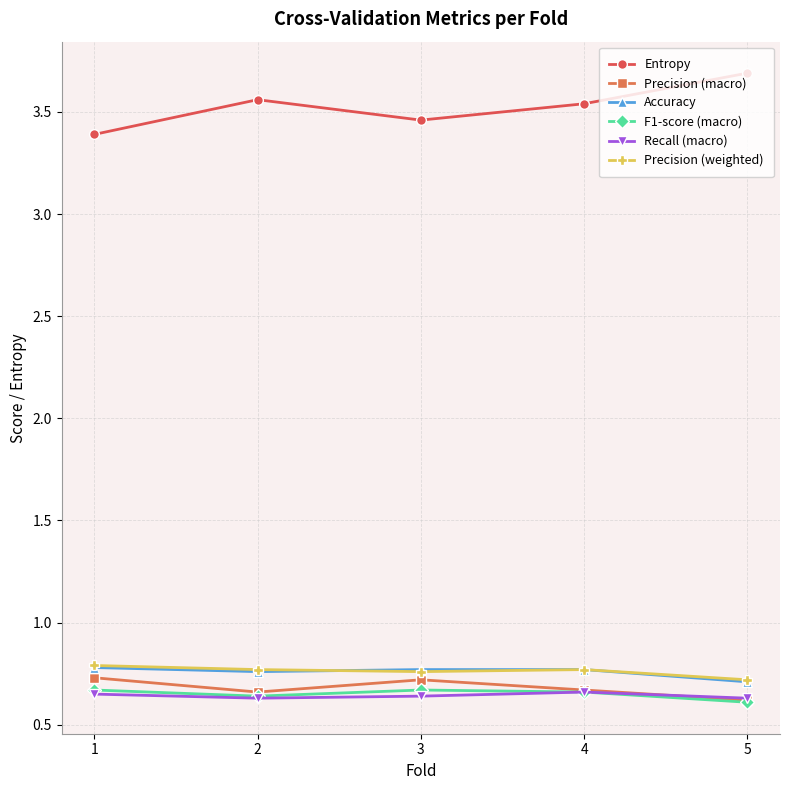

True or false: Entropy and Precision (weighted) cross at least once.

False